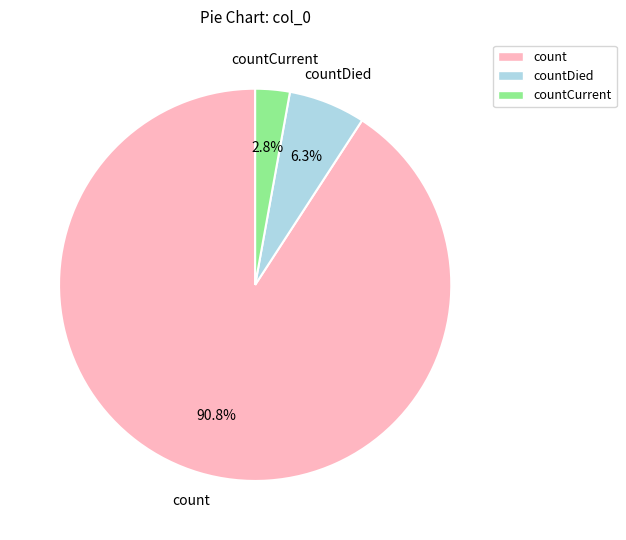

Does any single category account for the majority?

Yes